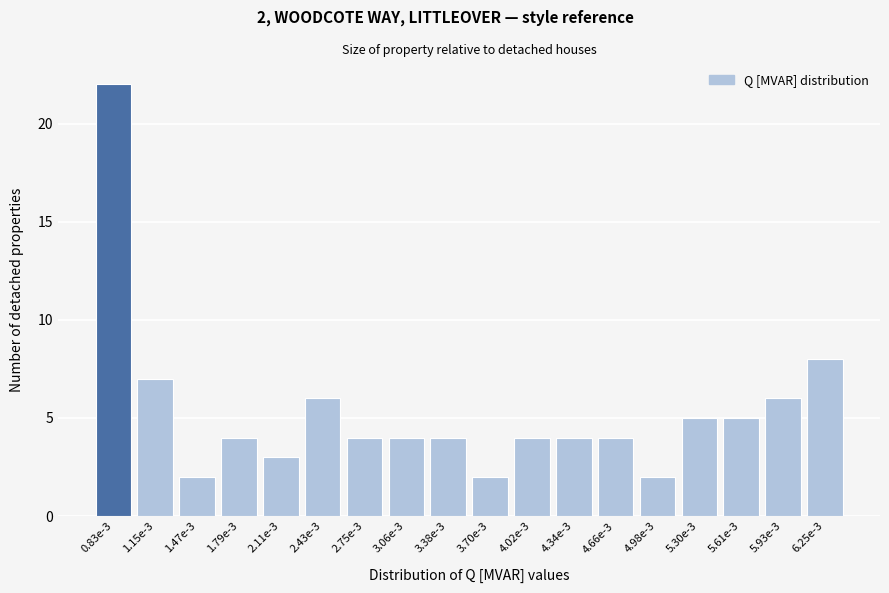

Reading left to right, what are all the values shown in this chart?

22	7	2	4	3	6	4	4	4	2	4	4	4	2	5	5	6	8